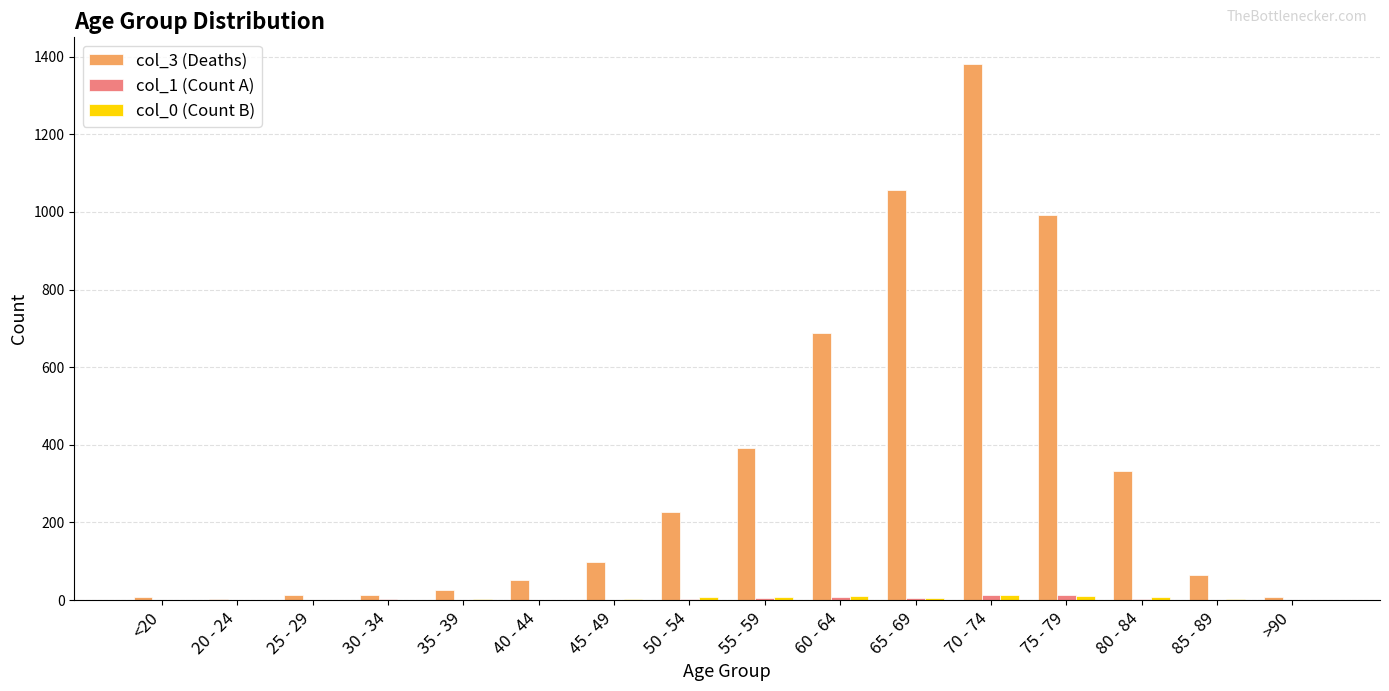

At which category is the sum across all series the highest?

70 - 74